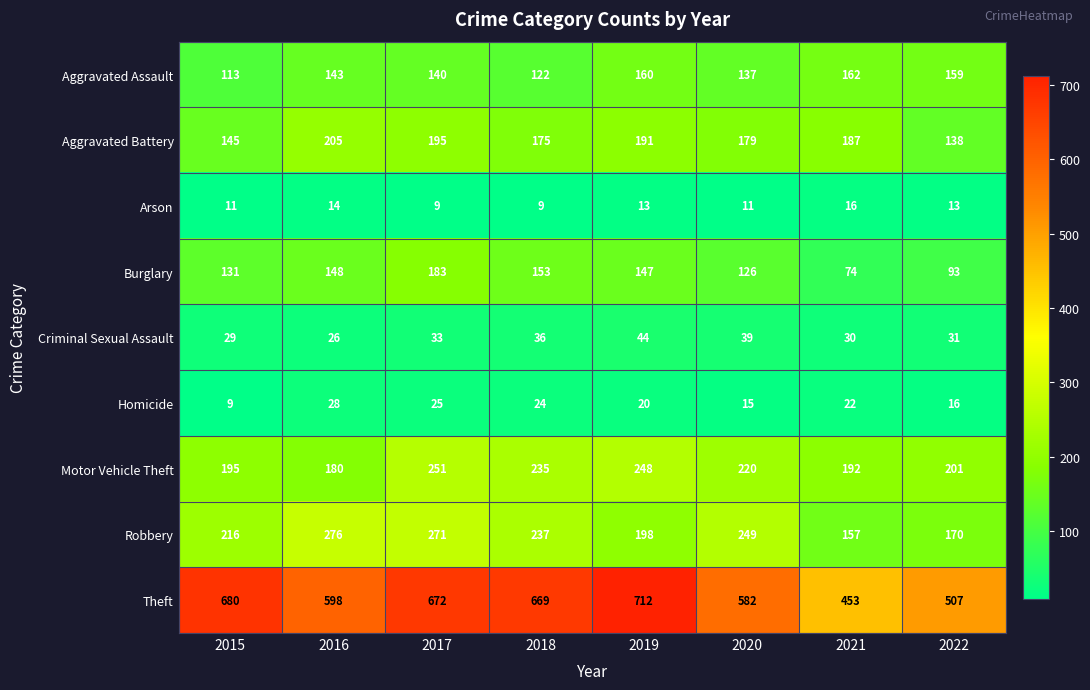

What is the sum of the Robbery values at 2016 and 2017?

547